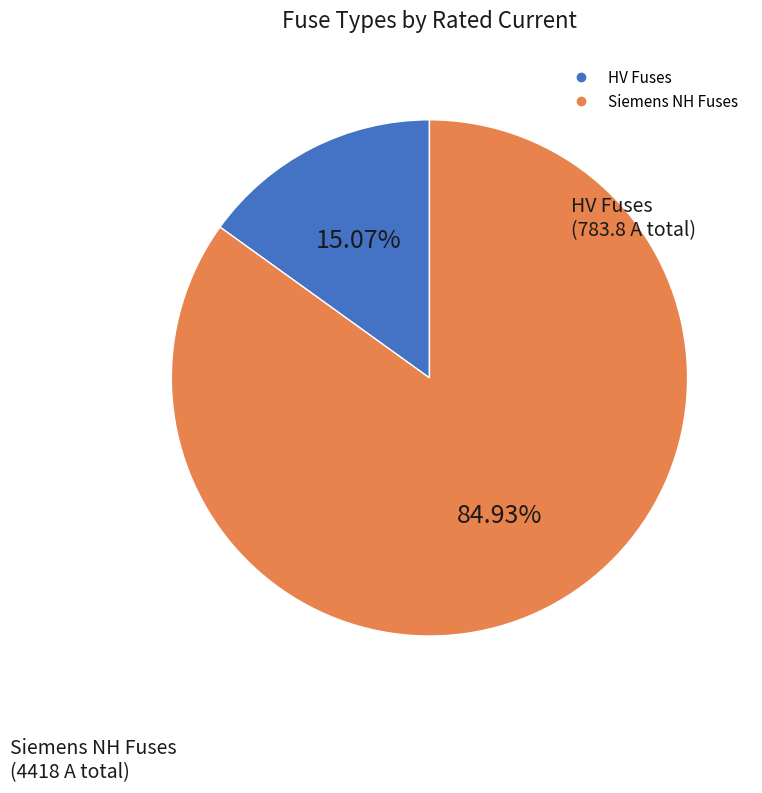

Is there any slice that represents more than half of the pie?

Yes